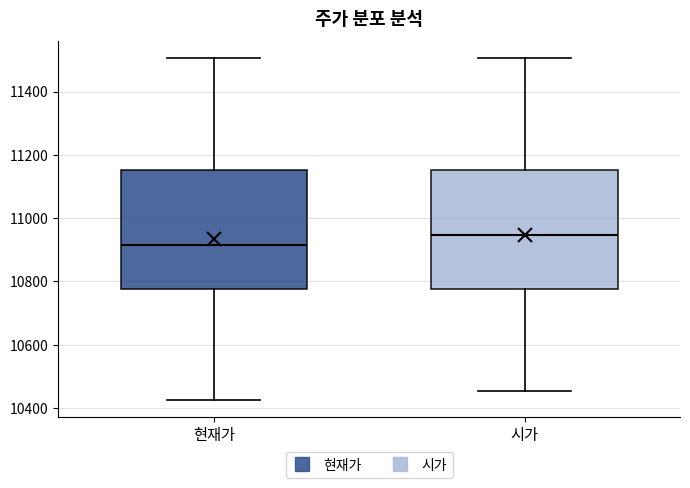

Which box's median line is the lowest?

현재가